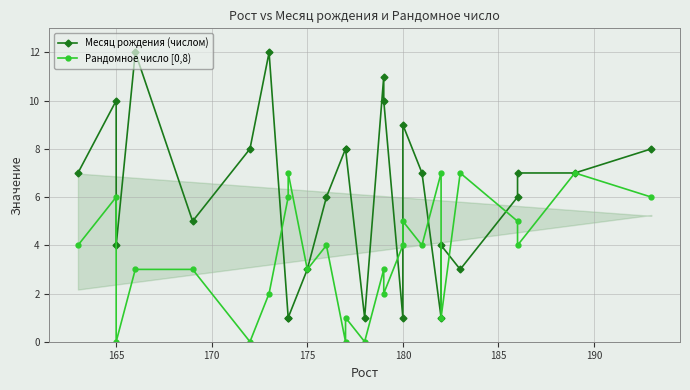

Rank the series by their average value, from lowest to highest.

Рандомное число [0,8), Месяц рождения (числом)